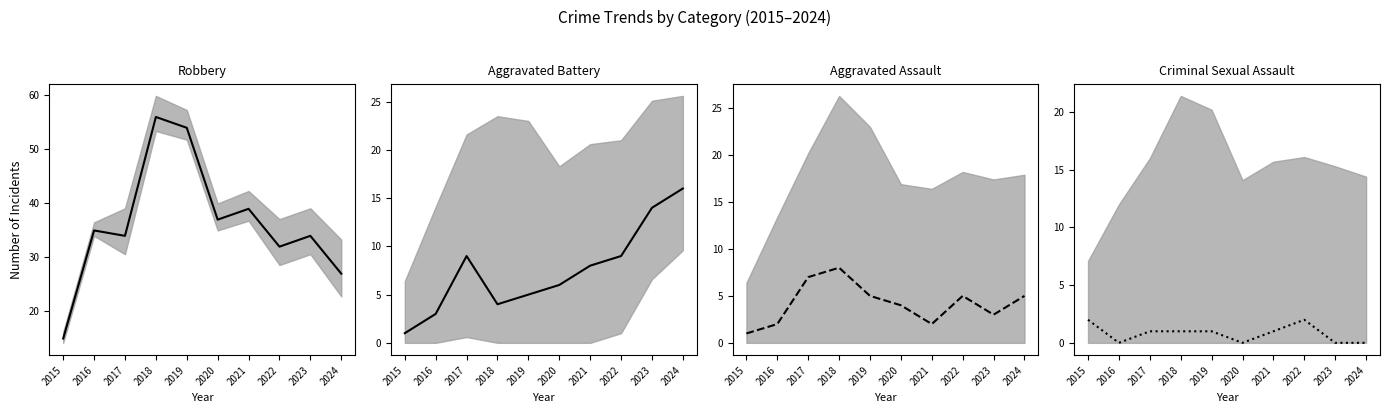

How many interior local valleys does the Robbery series have?

3